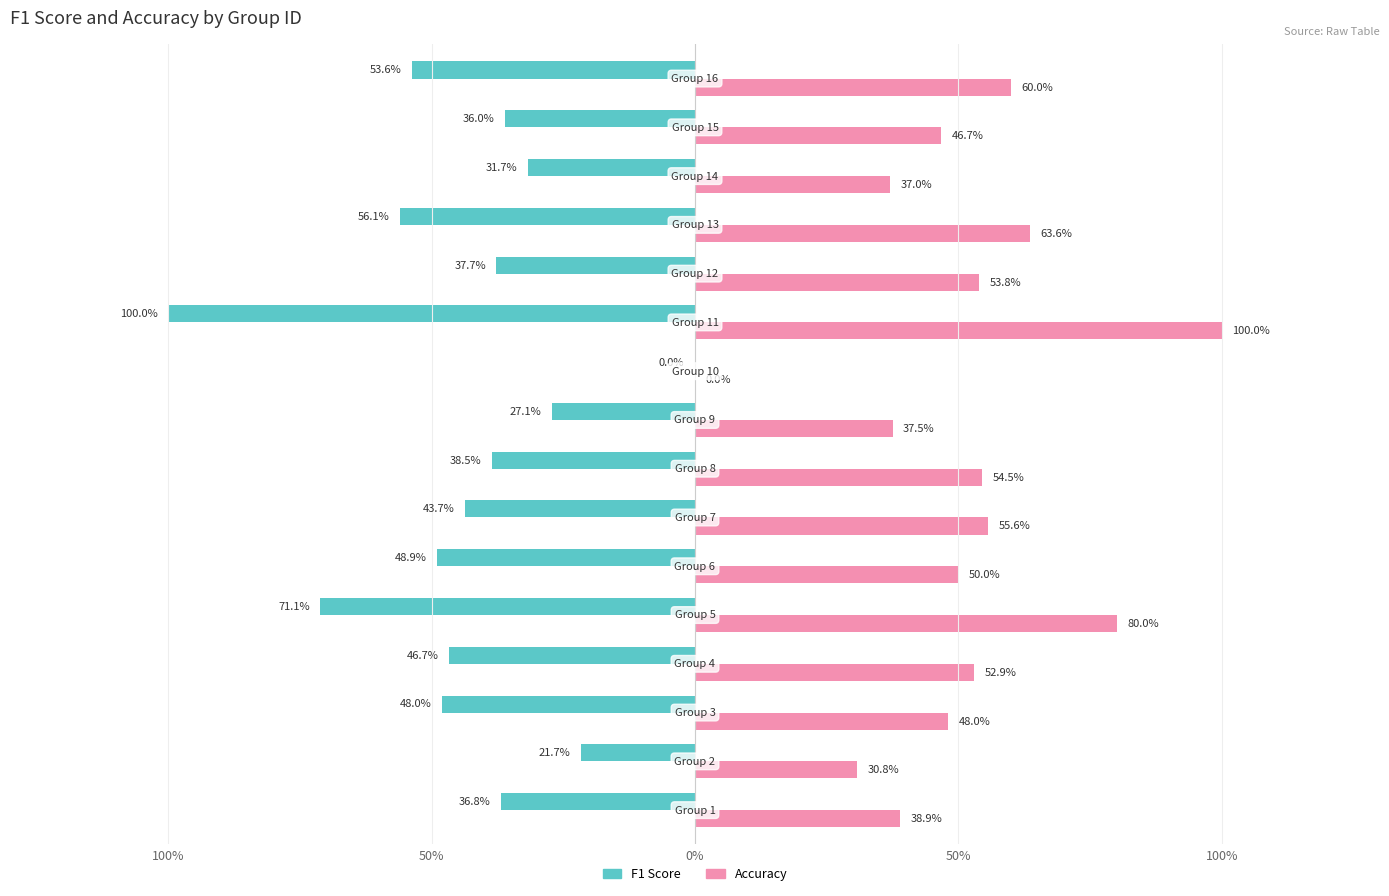

Which has a higher value, 15 or 10?

15